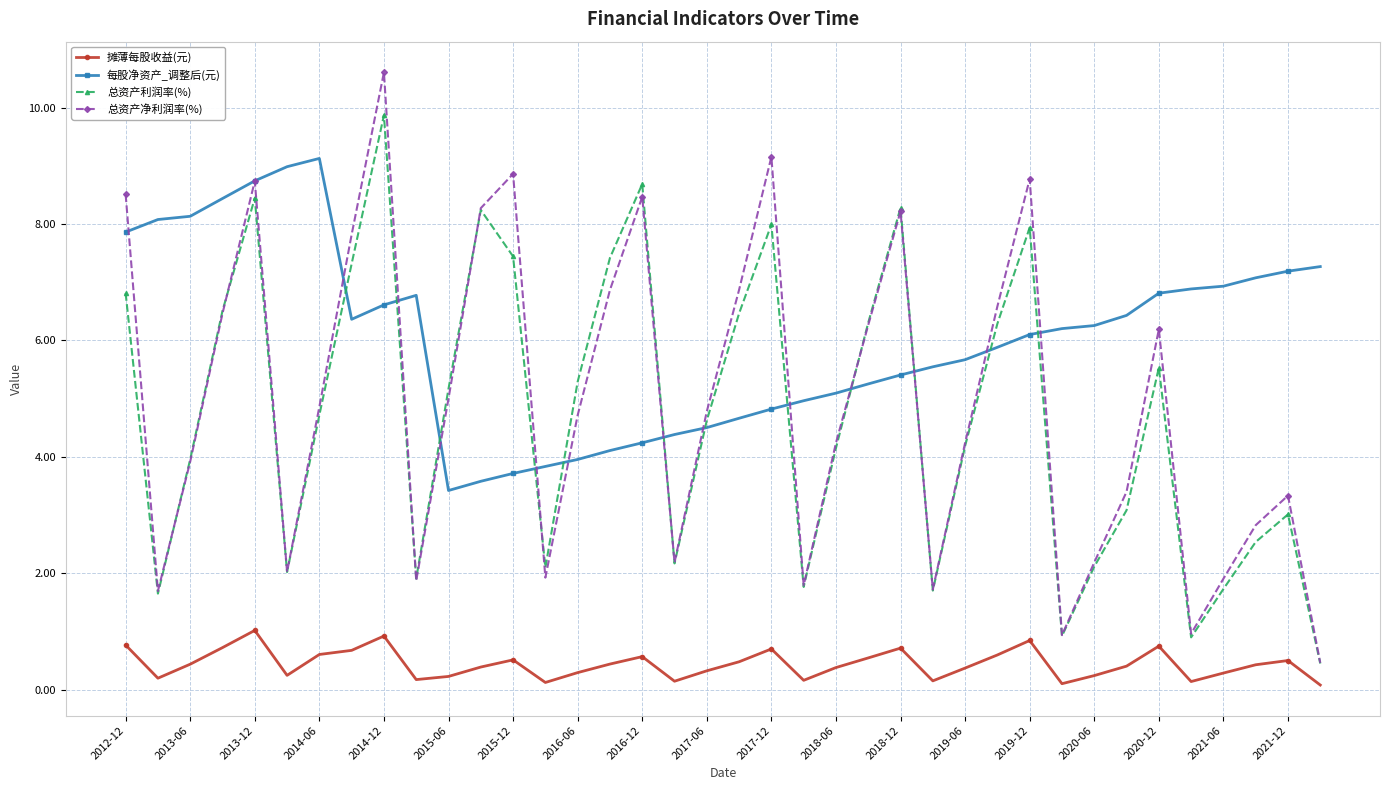

List the series in order of their peak value, lowest first.

摊薄每股收益(元), 每股净资产_调整后(元), 总资产利润率(%), 总资产净利润率(%)